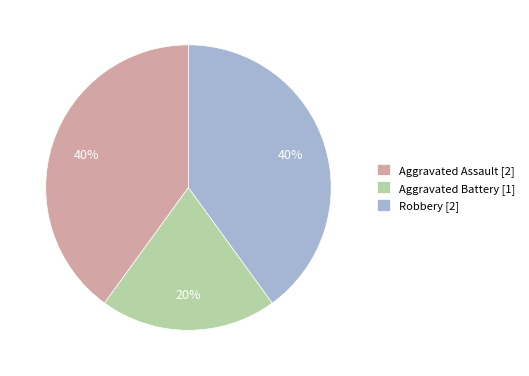

To the nearest percent, what percentage of the pie is Aggravated Assault?

40%